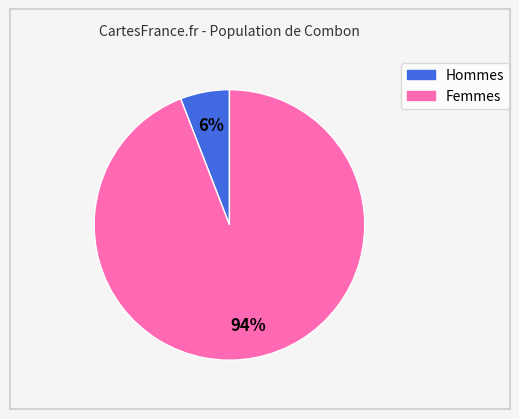

Does any single category account for the majority?

Yes